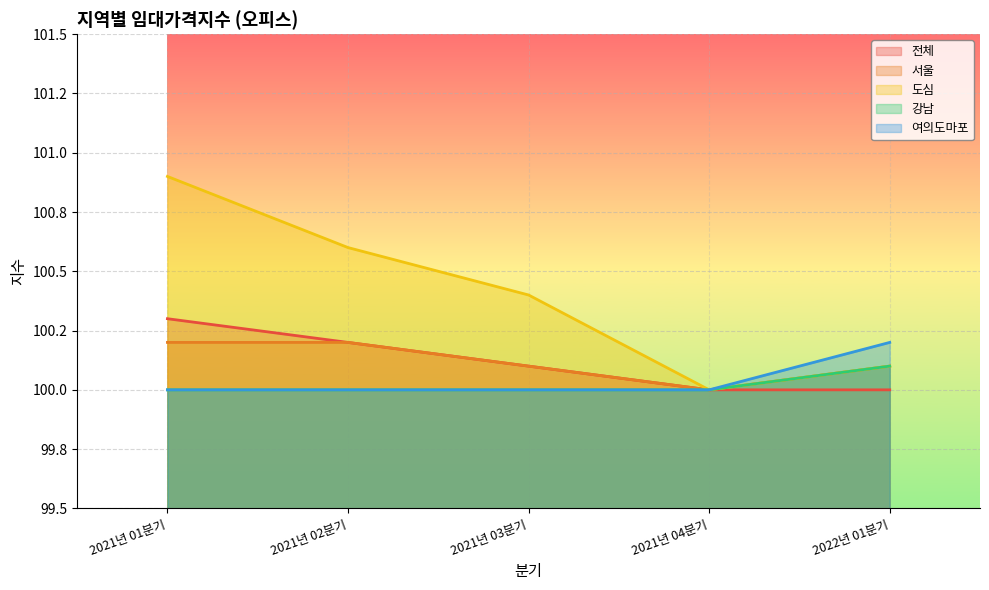

Which has a higher value, 2021년 02분기 or 2021년 01분기?

2021년 01분기